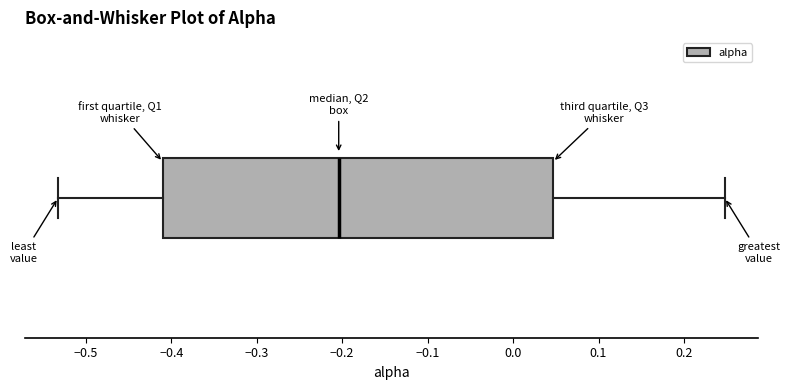

Where does the median line of the box sit on the x-axis? The values are not printed on the chart, so give them approximately, as read against the axis.

-0.20